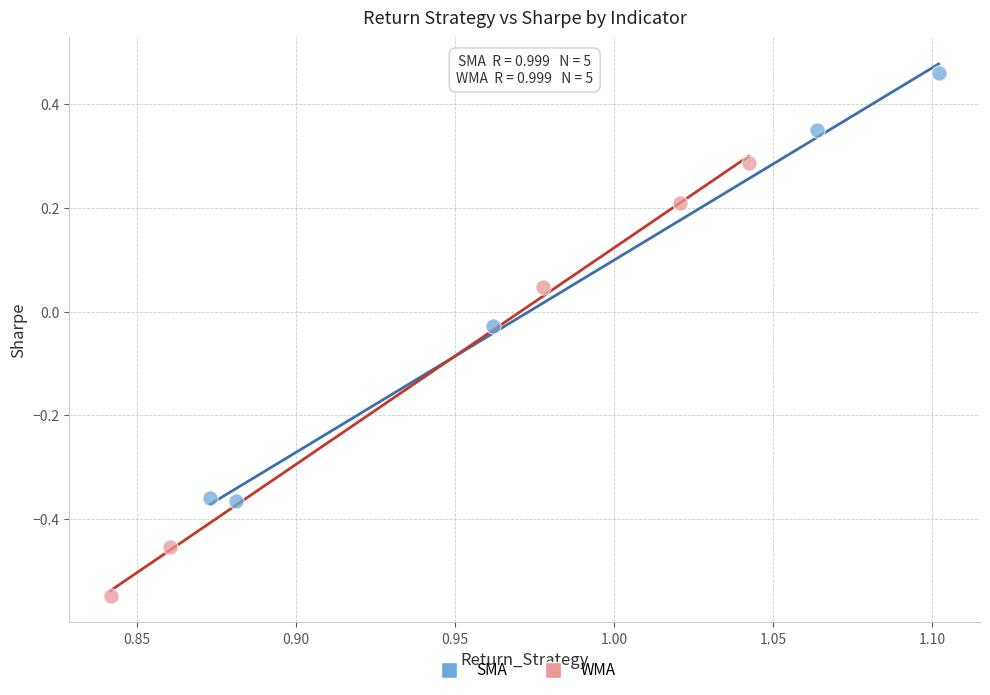

What are all the series names shown in the legend?

SMA, WMA